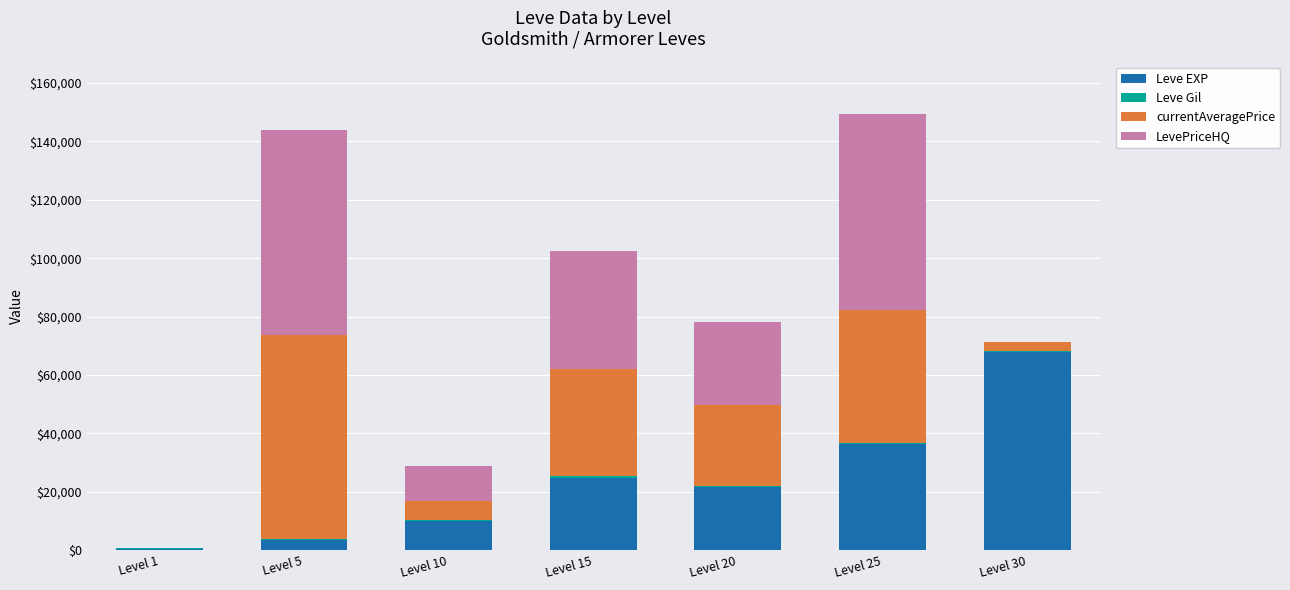

What is the highest value of the Leve EXP series?

67730